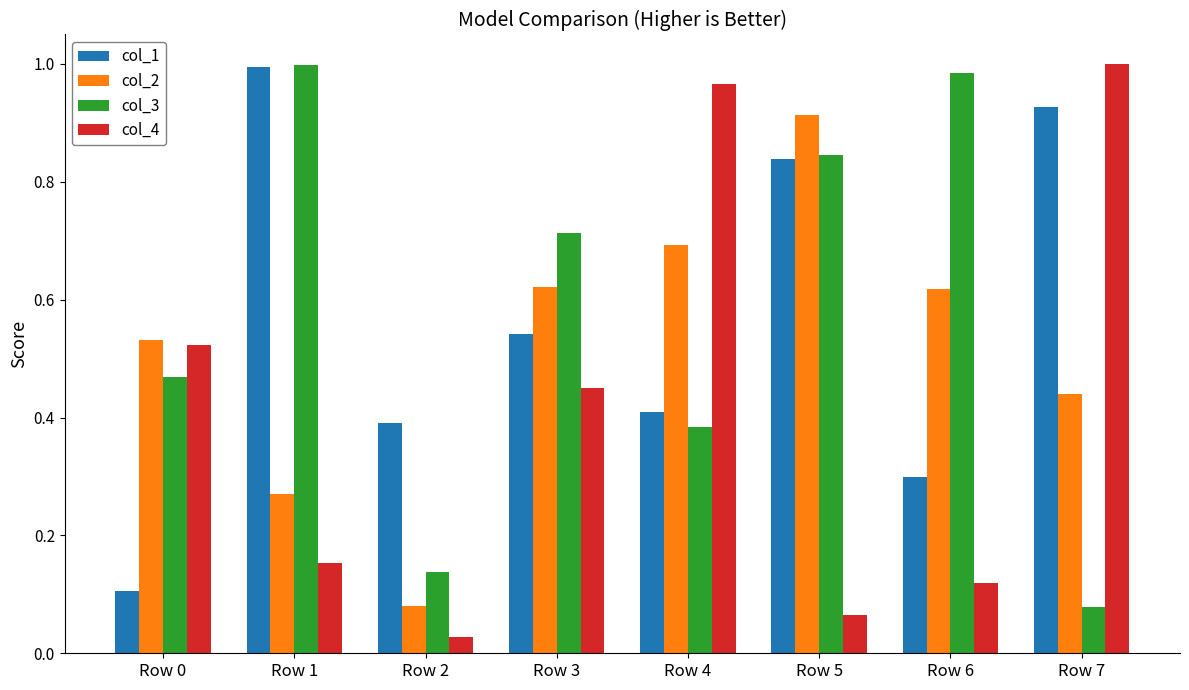

Which category has the lowest value across all series?

Row 2